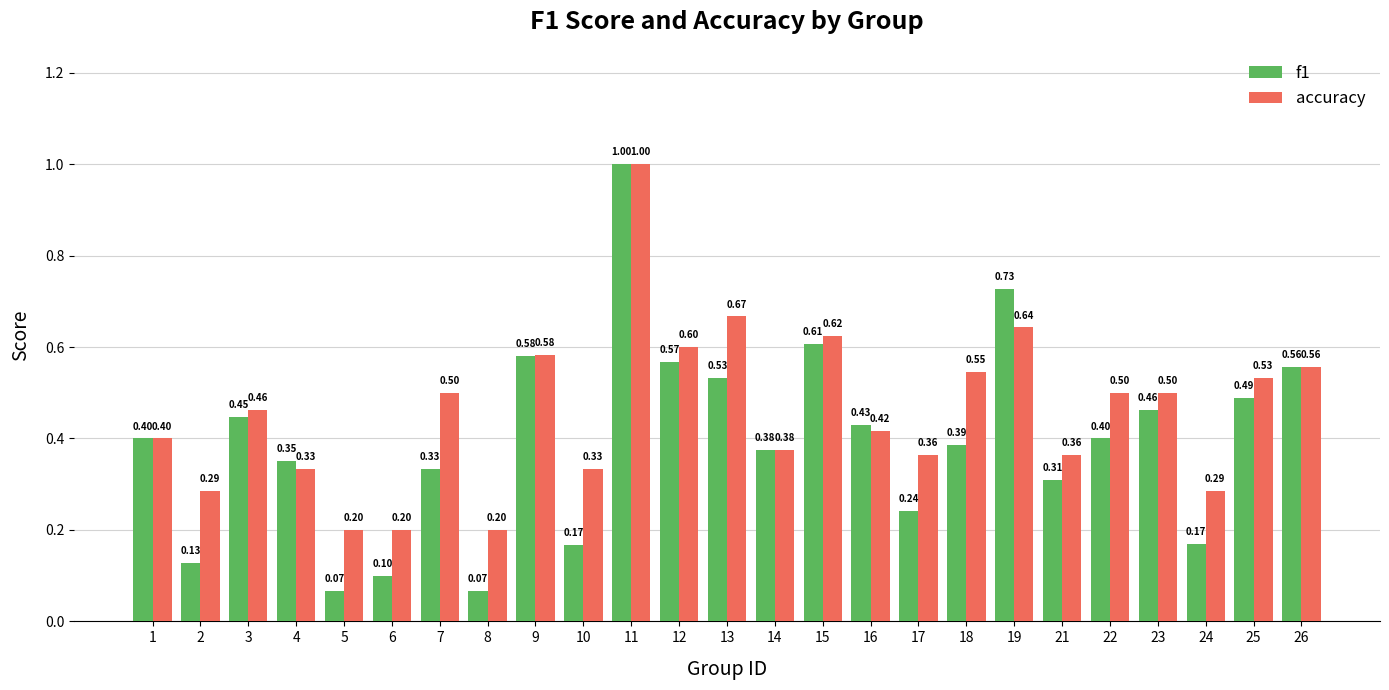

Which series has the widest spread of values?

f1